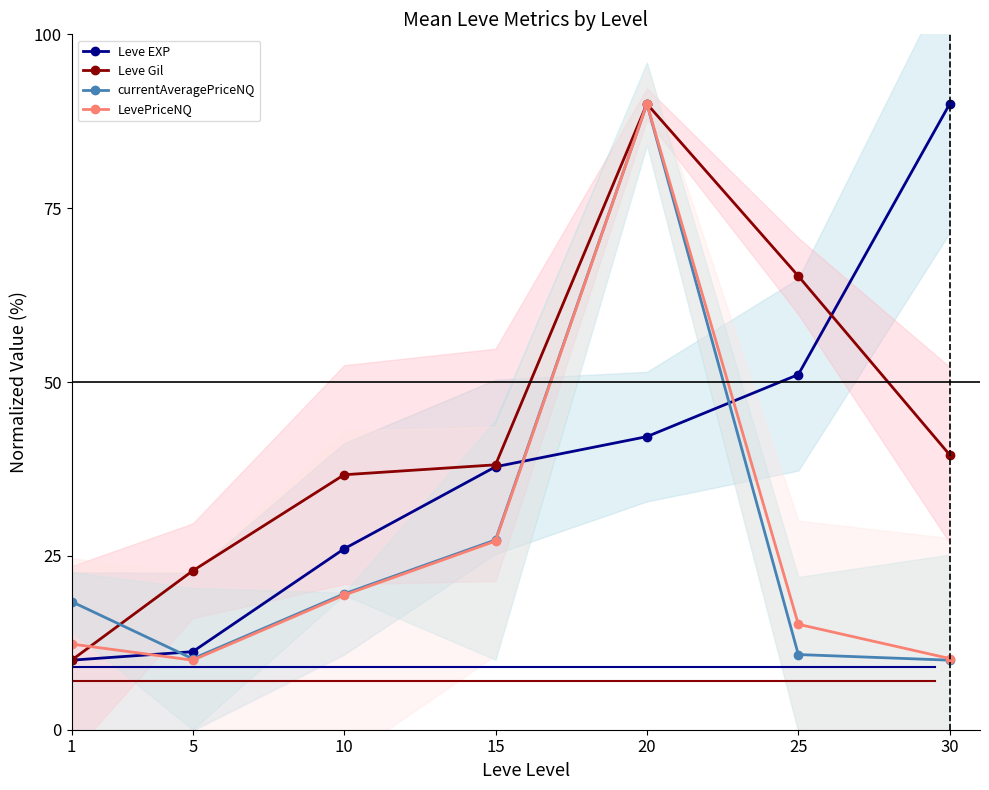

How many values in the currentAveragePriceNQ series are below 18?

3